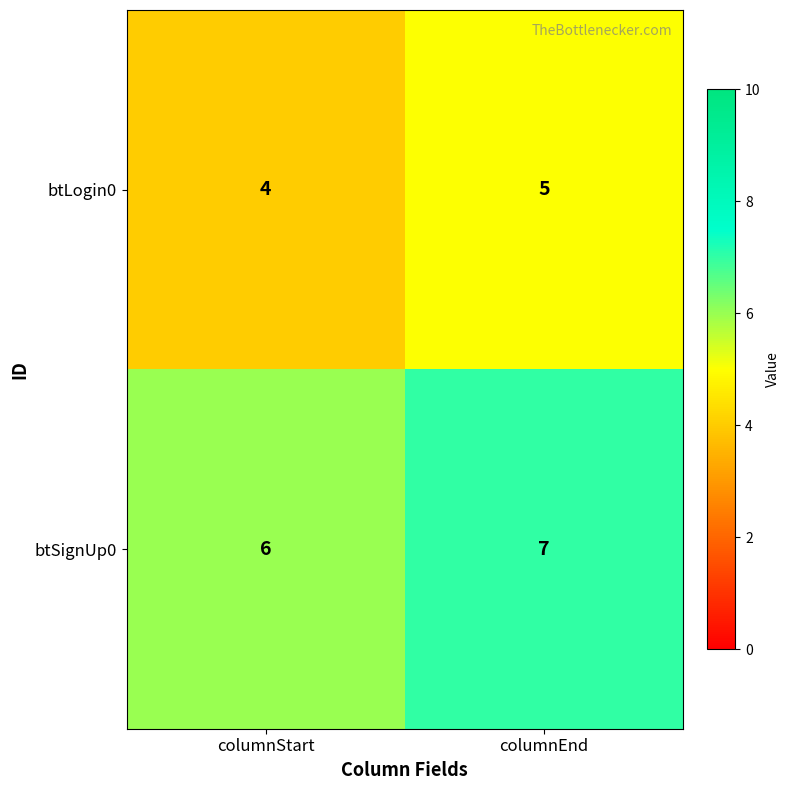

At how many categories does at least one series exceed 4?

2